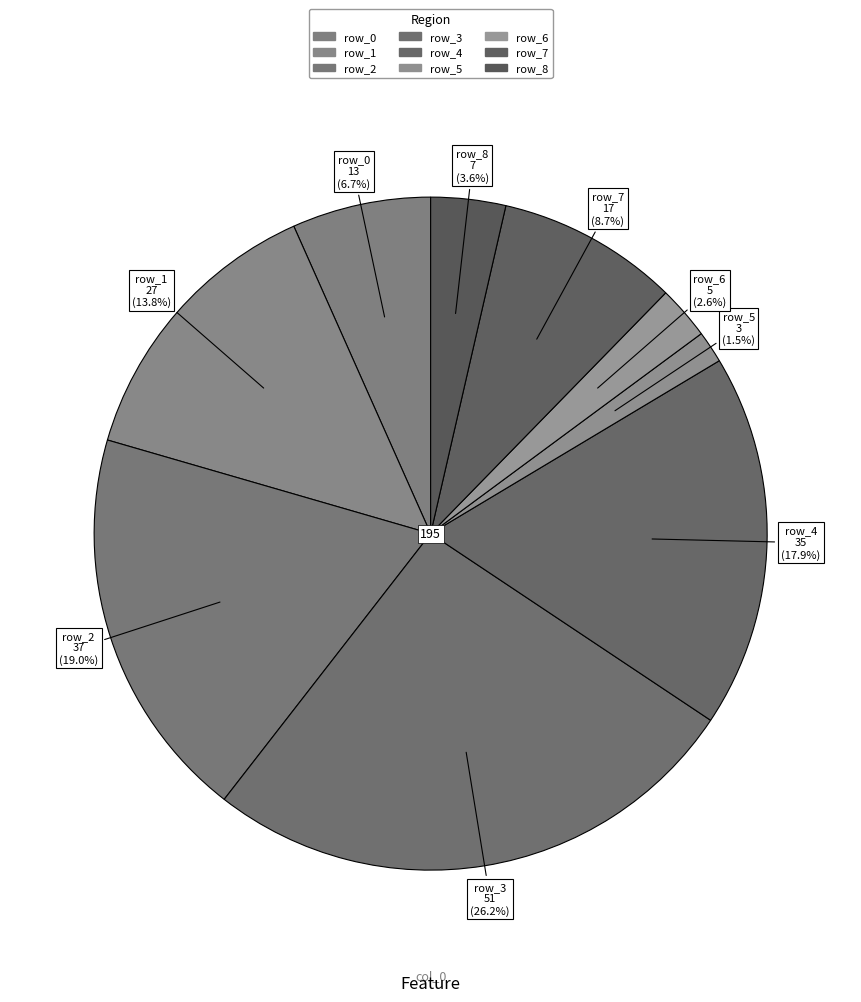

To the nearest percent, what is the difference between the row_6 and row_1 slice percentages?

11%